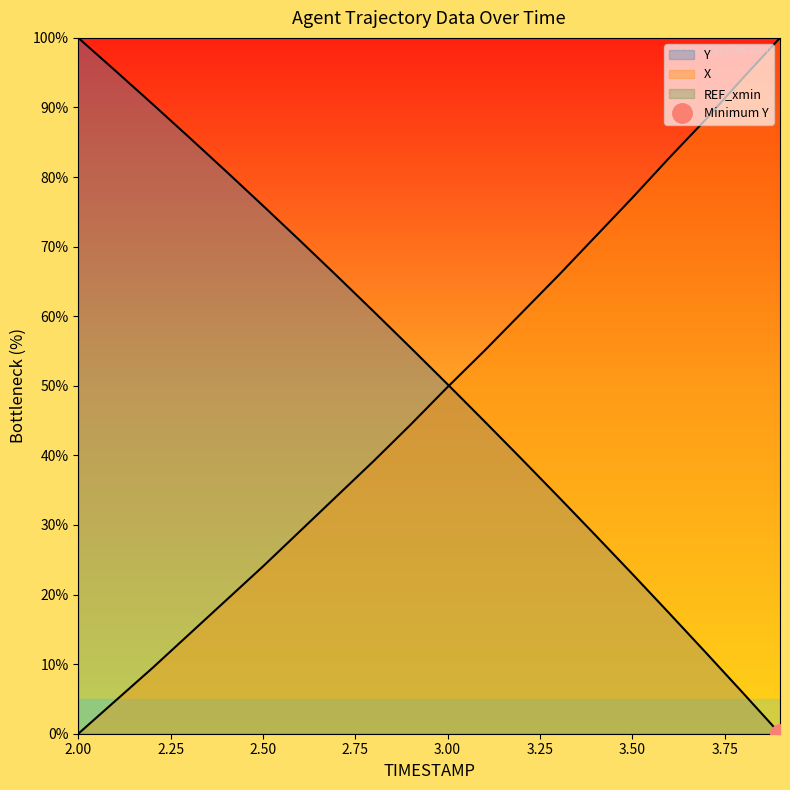

How many intersections are there between X and Y?

1